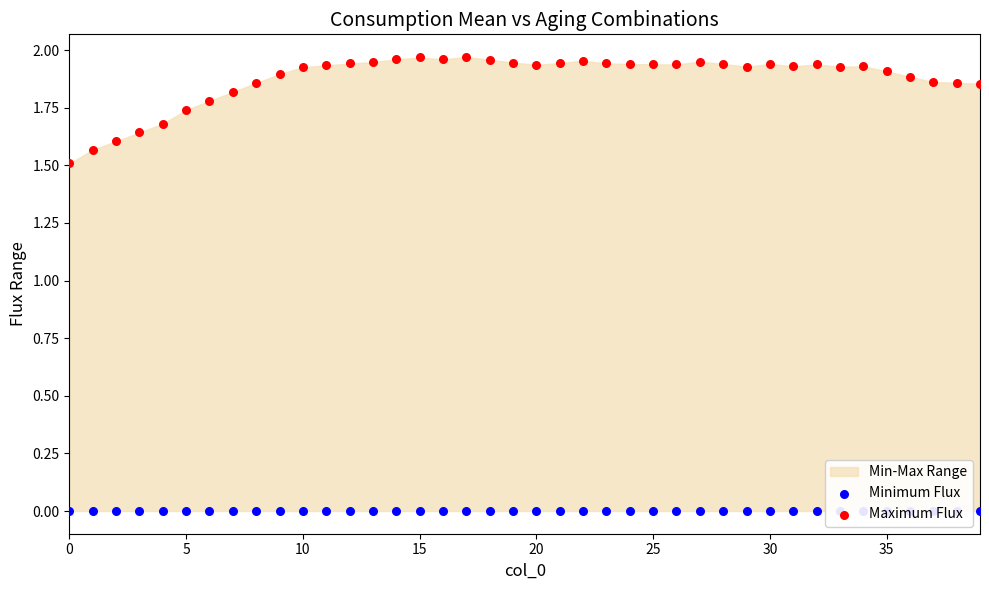

At which category is the sum across all series the highest?

17